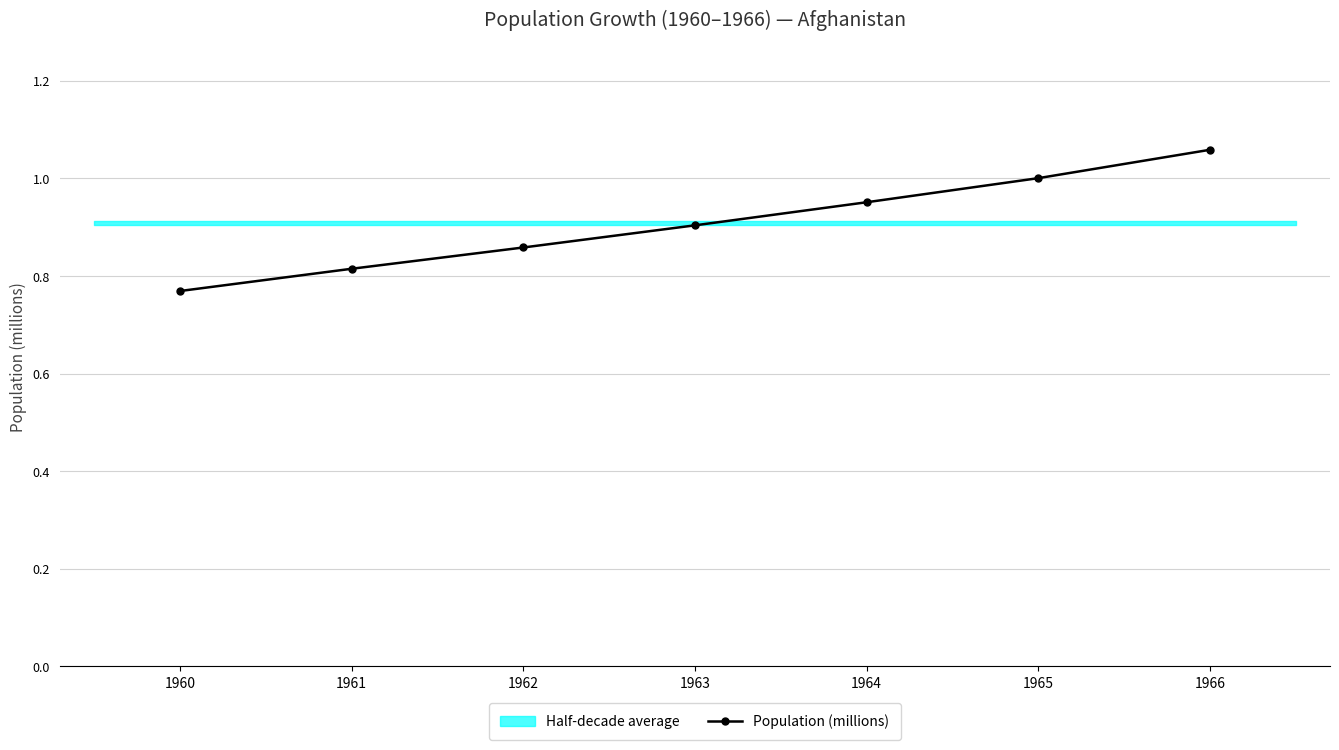

Reading left to right, what are all the values shown in this chart?

1960=0.8	1961=0.8	1962=0.9	1963=0.9	1964=1.0	1965=1.0	1966=1.1